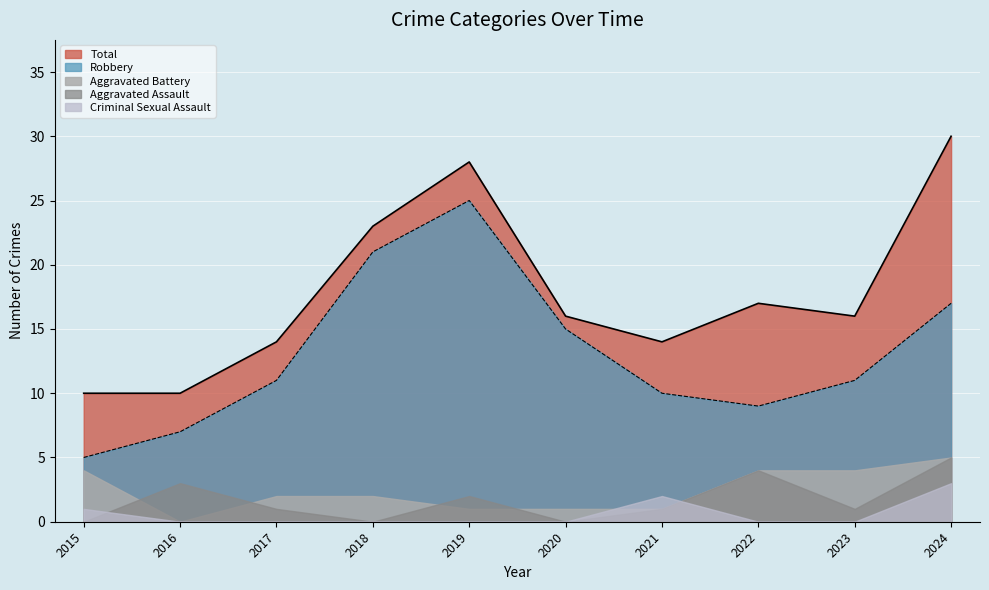

The Criminal Sexual Assault series shows 0 at 2018. True or false?

True